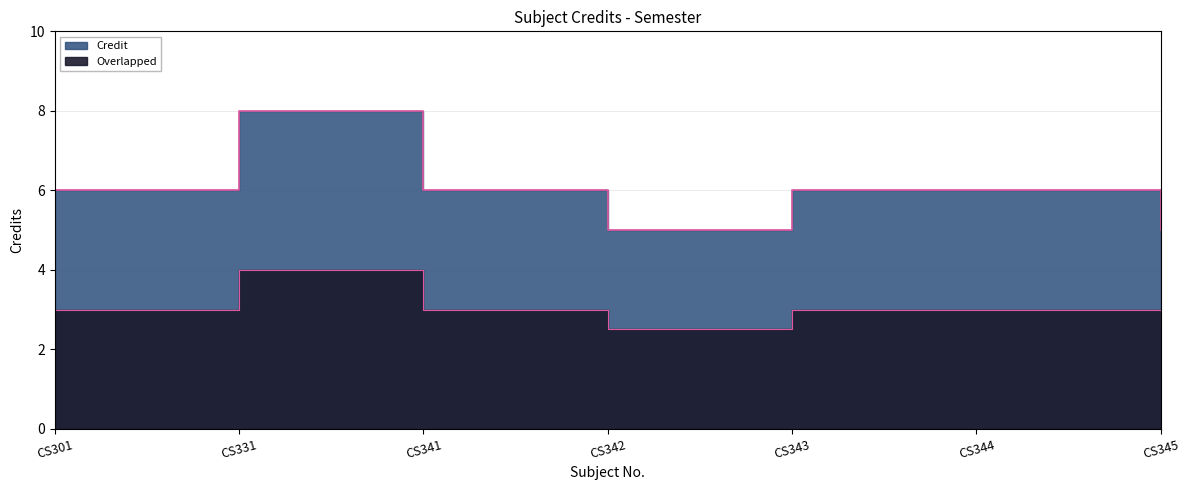

Rank the categories by value from highest to lowest.

CS331, CS301, CS341, CS343, CS344, CS342, CS345